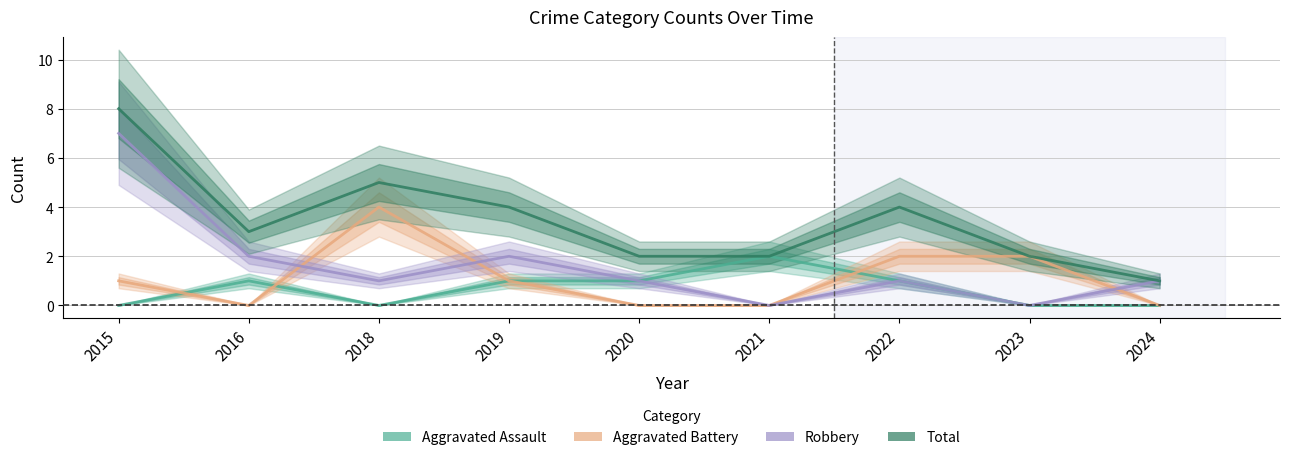

Between 2020 and 2016, which is larger?

2020